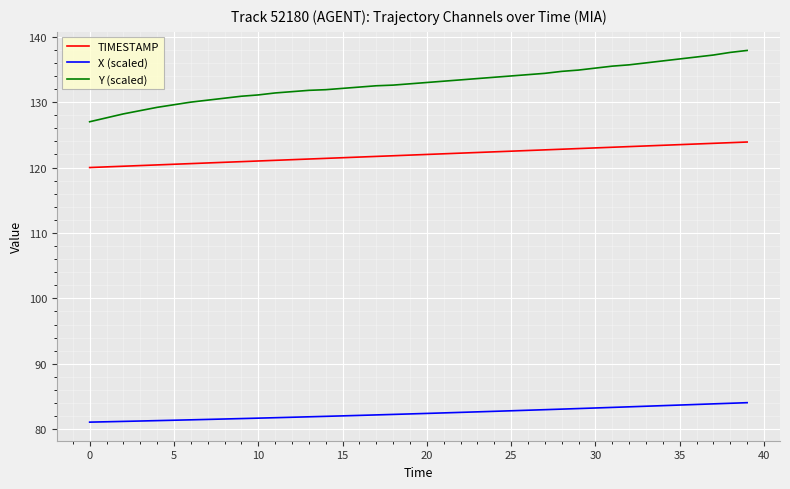

True or false: X (scaled) and Y (scaled) intersect in this chart.

False